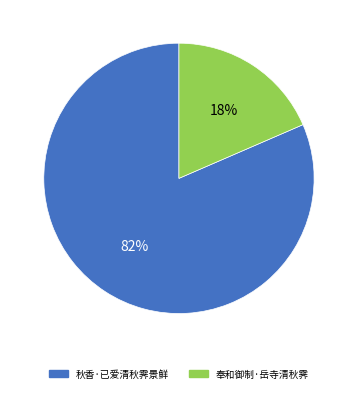

Is the sum of 奉和御制·岳寺清秋霁 and 秋香·已爱清秋霁景鲜 greater than half?

Yes